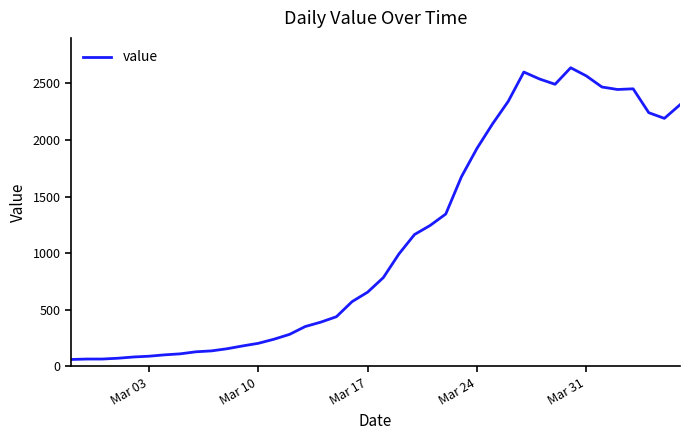

What is the smallest value displayed?

61